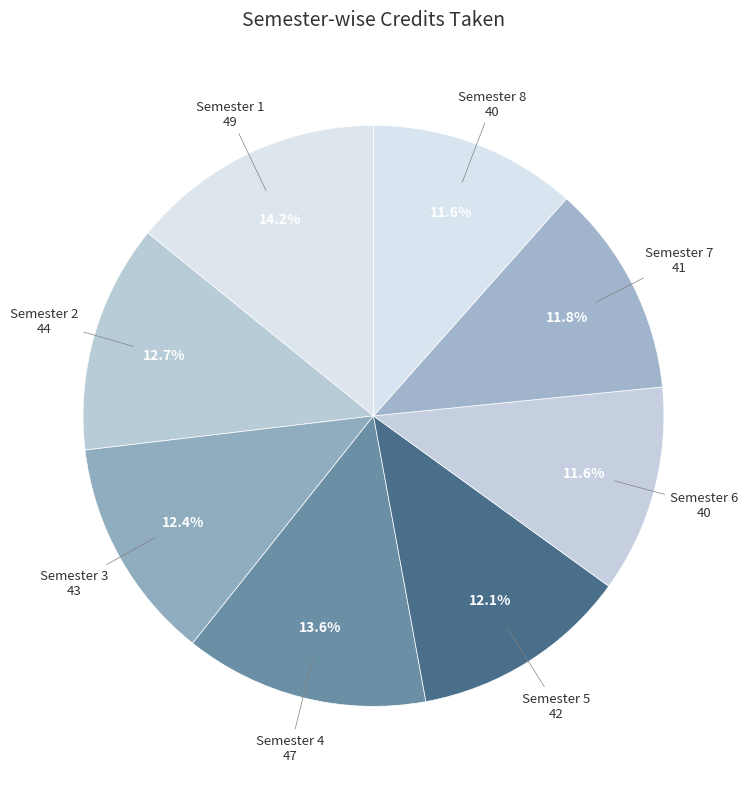

To the nearest percent, what is the combined percentage of Semester 5 and Semester 1?

26%